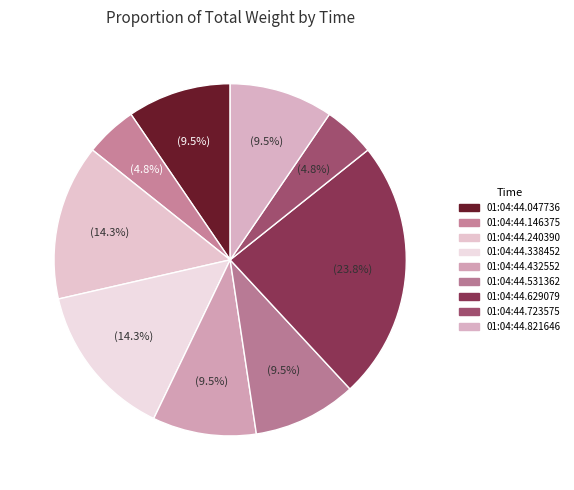

Count the number of slices in the pie.

9